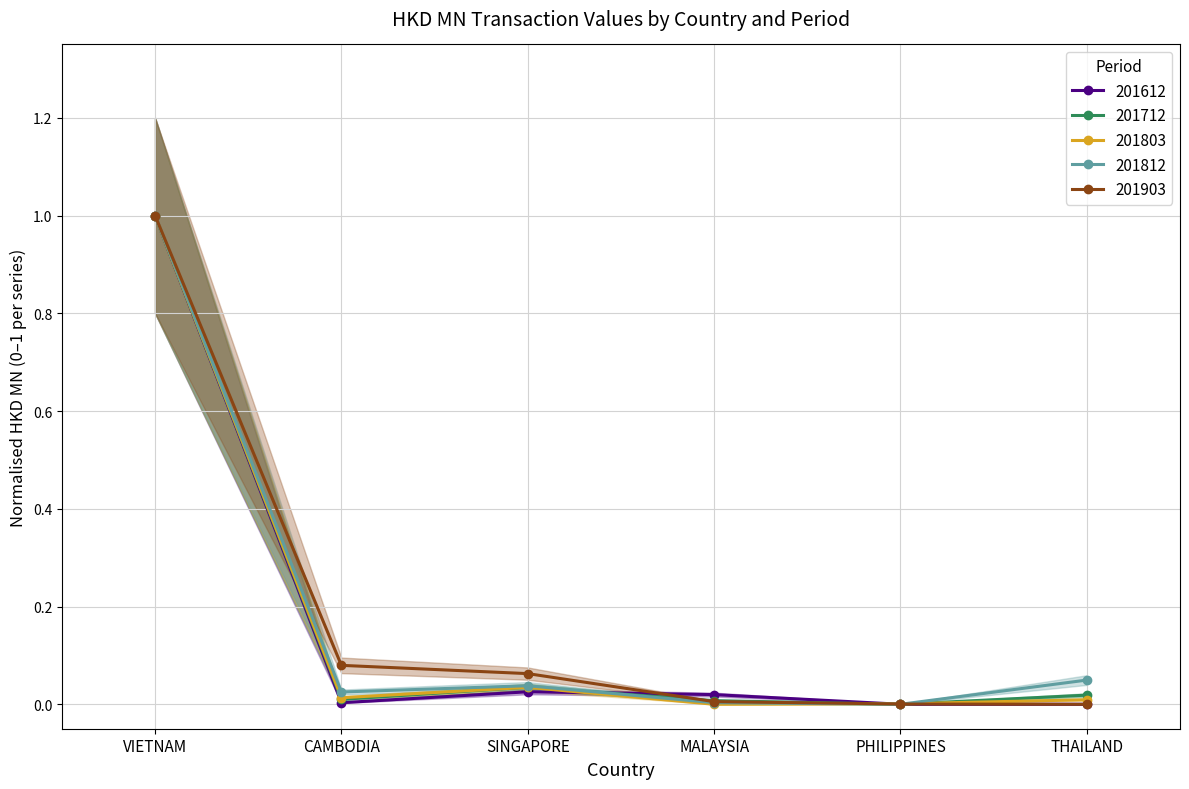

Reading left to right, what are all the values shown in this chart?

201612: 1.0	0.0	0.0	0.0	0.0	0.0
201712: 1.0	0.0	0.0	0.0	0.0	0.0
201803: 1.0	0.0	0.0	0.0	0.0	0.0
201812: 1.0	0.0	0.0	0.0	0.0	0.0
201903: 1.0	0.1	0.1	0.0	0.0	0.0